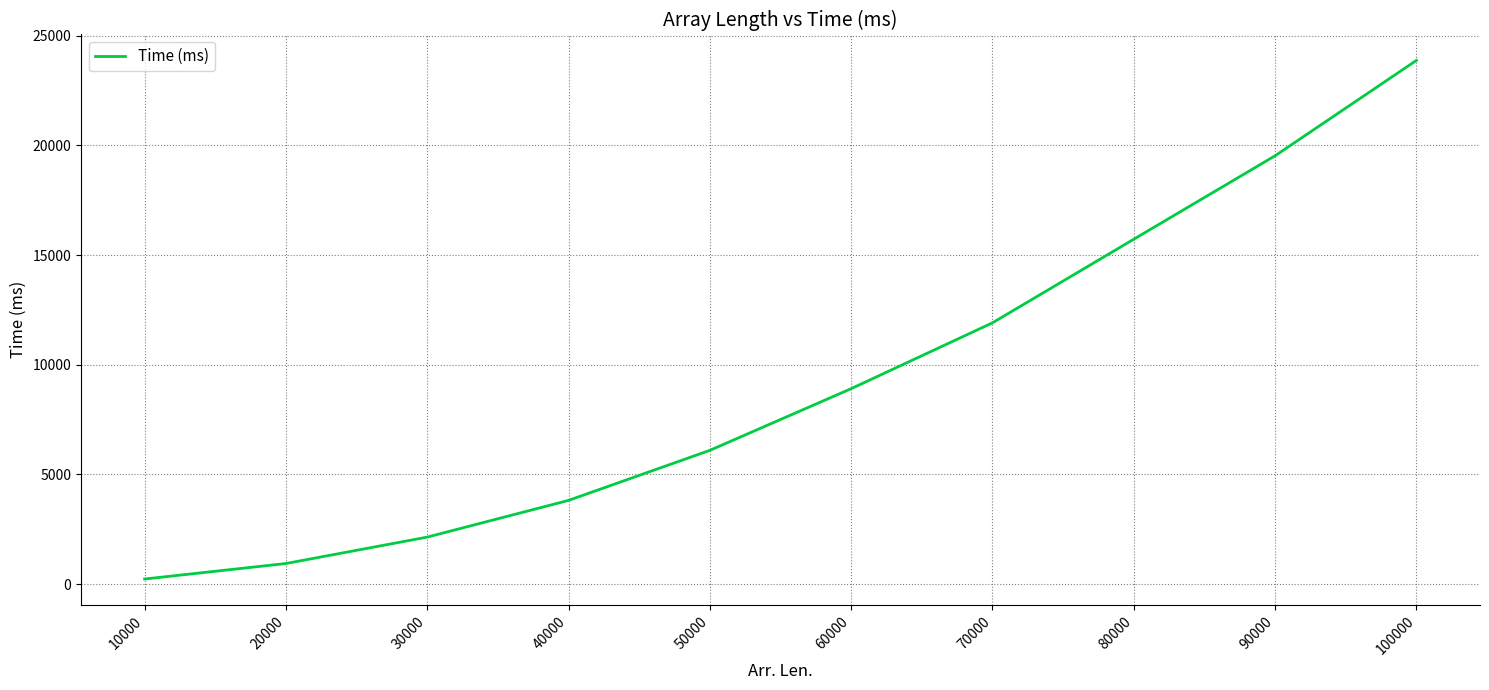

The value at 90000 is 19523. True or false?

True